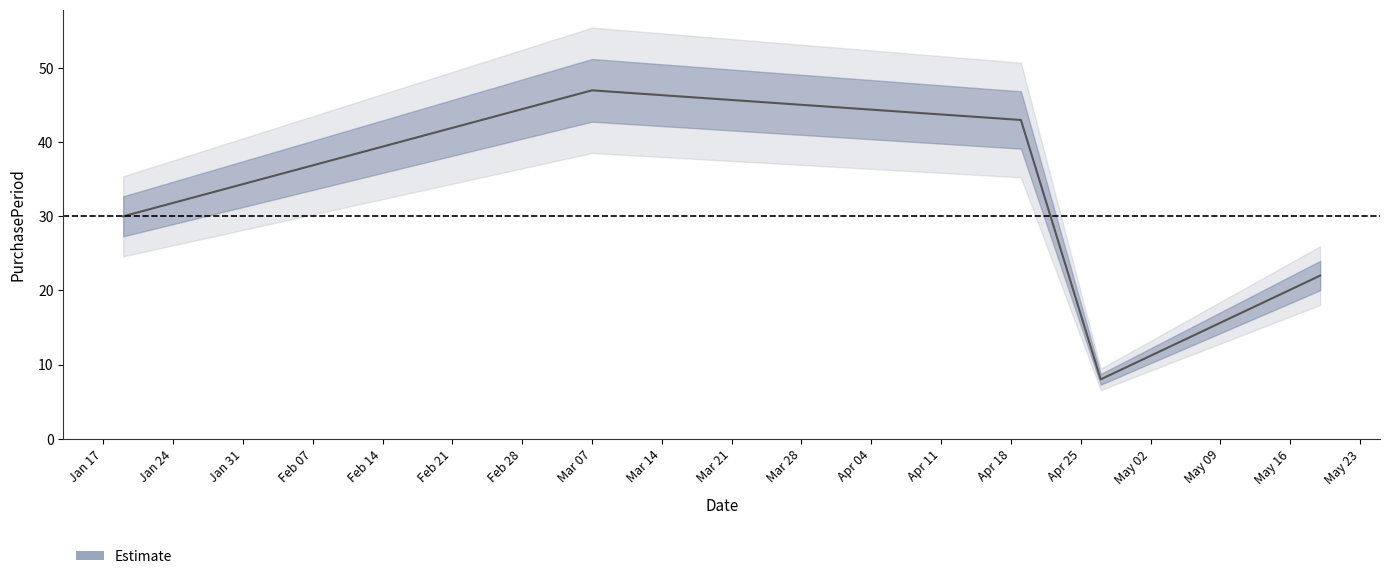

What is the smallest value displayed?

8